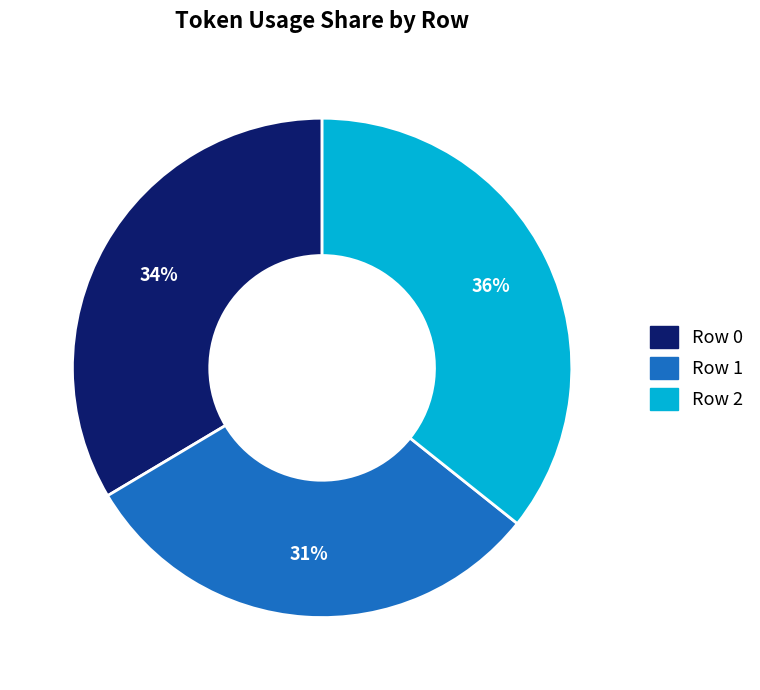

Between Row 0 and Row 1, which is larger?

Row 0